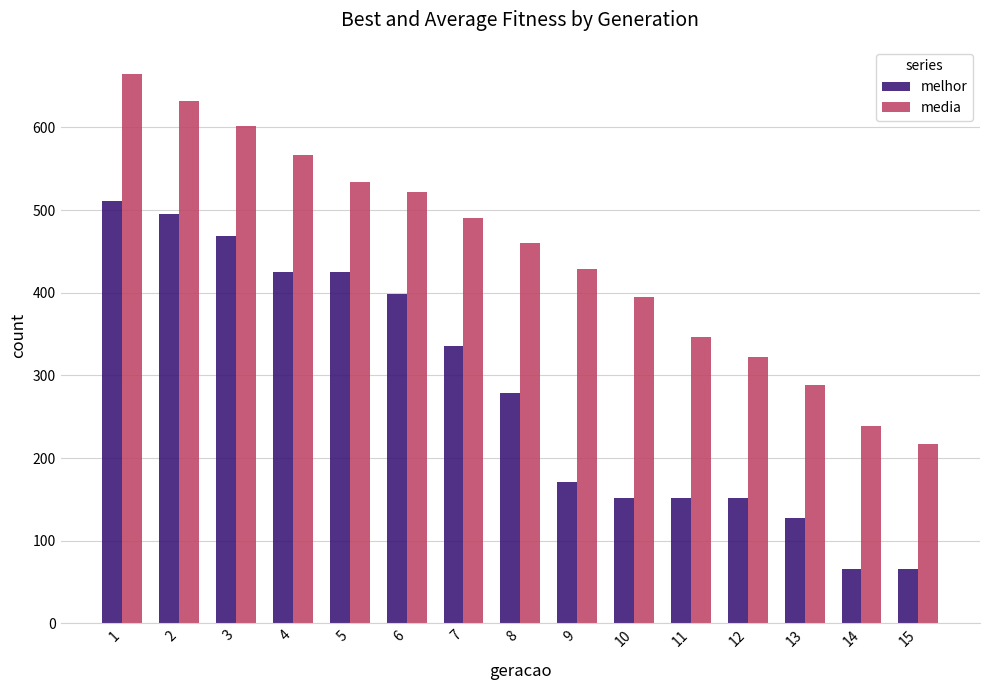

Is it true that melhor equals 72.2 at 9?

False